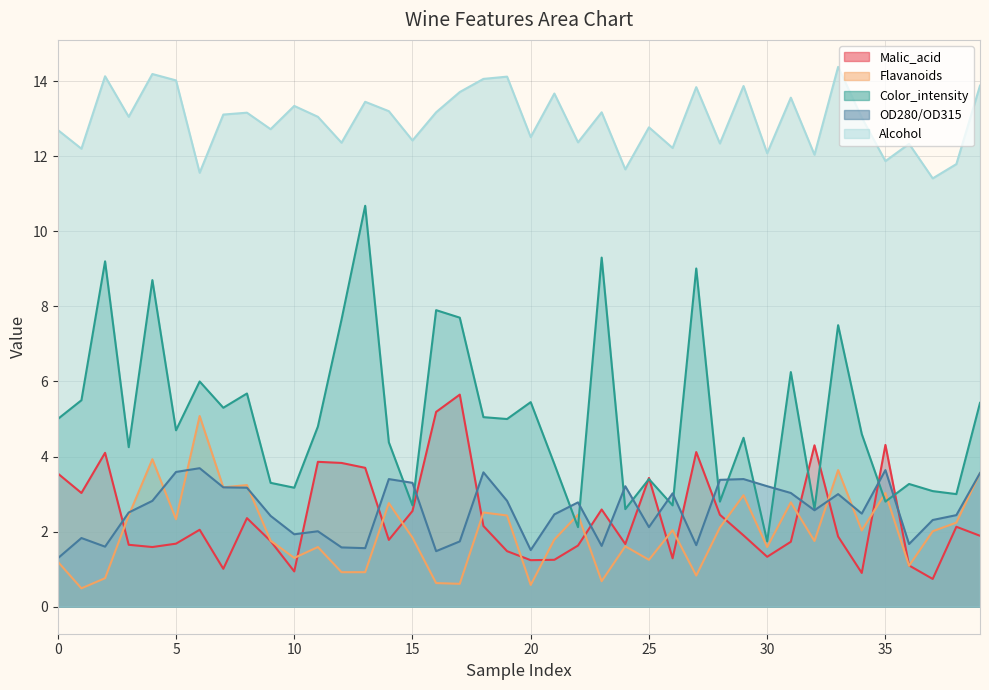

Which label corresponds to the largest value in the chart?

33